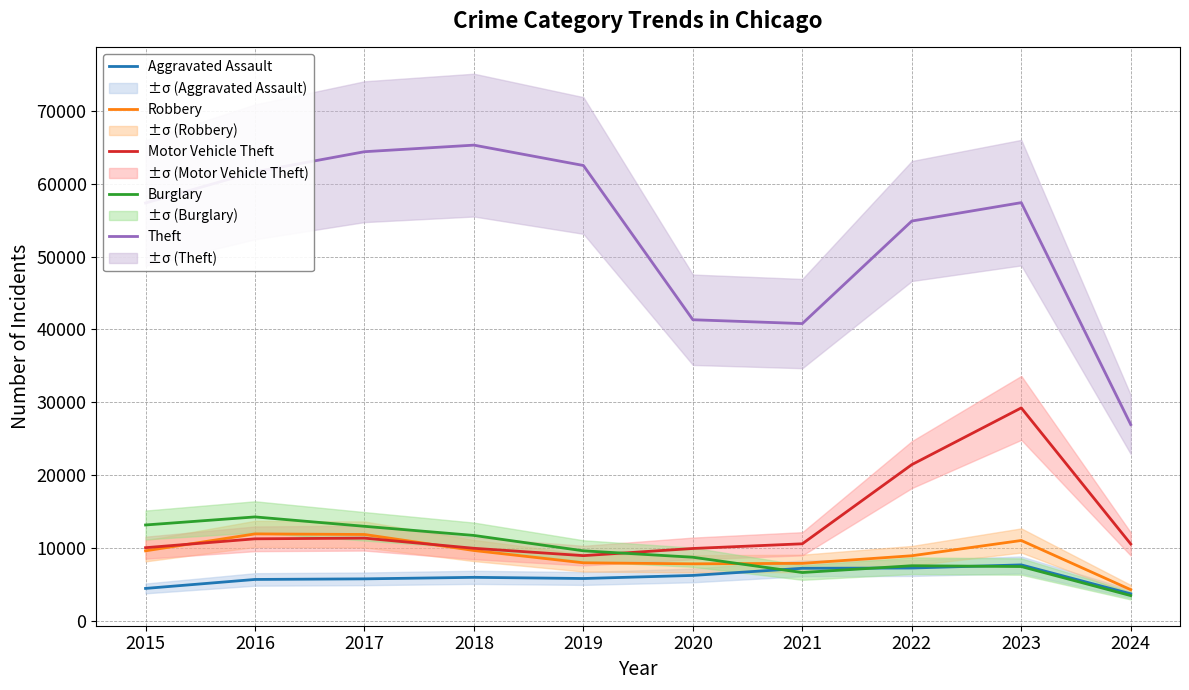

How many values in the Burglary series exceed 9638?

4